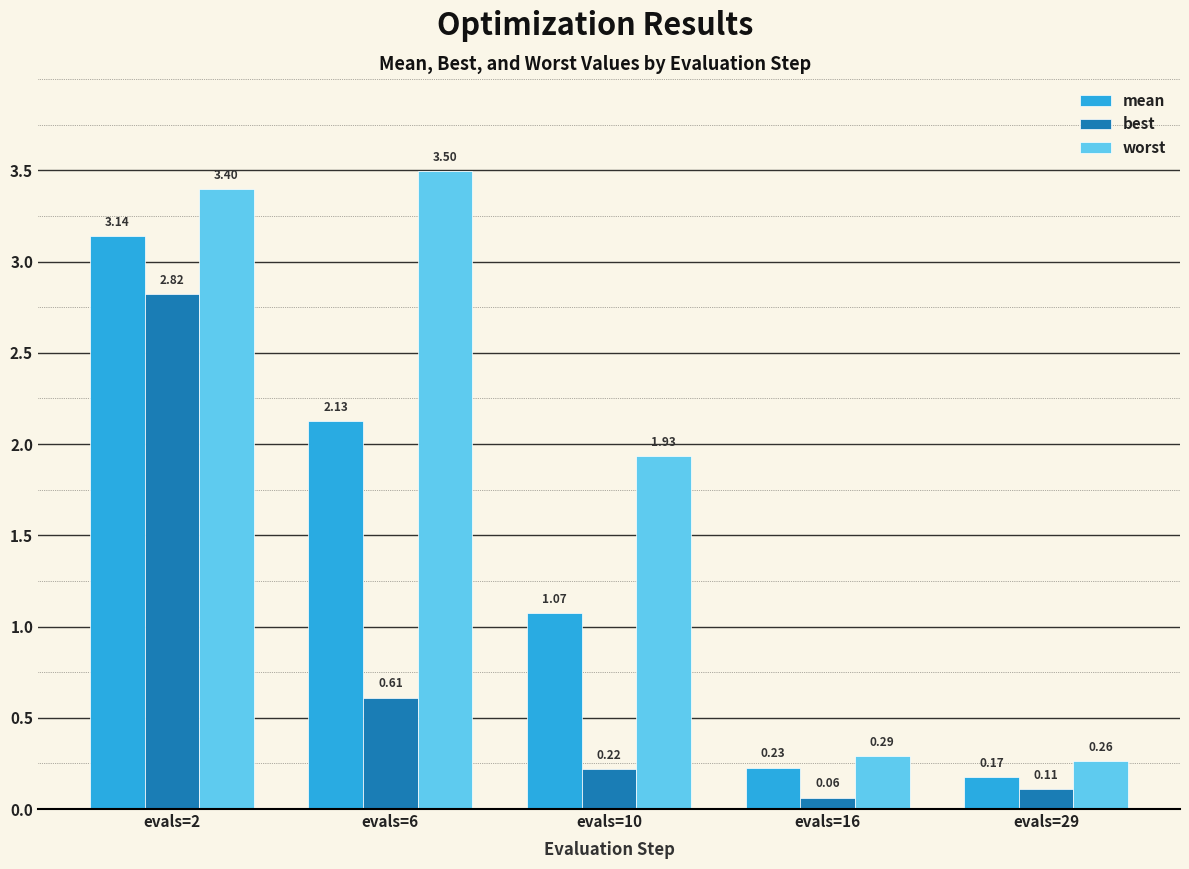

Between evals=2 and evals=6, which series saw the biggest shift?

best